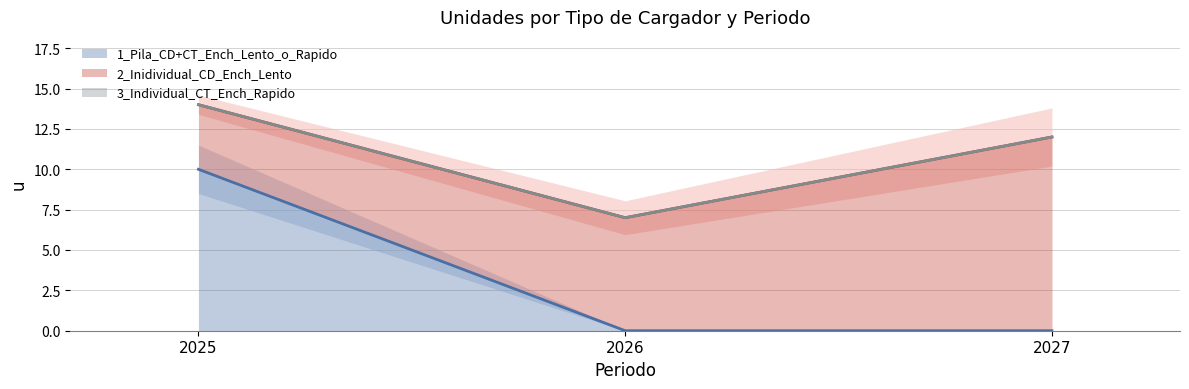

What is the spread (max minus min) of values at 2025?

10